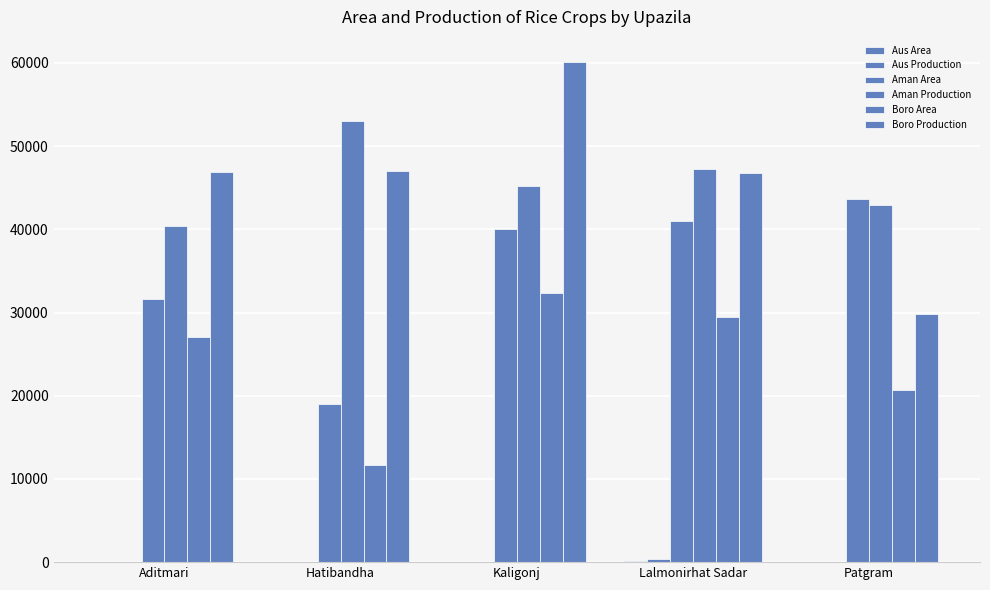

What is the label of the 2nd bar from the right?

Lalmonirhat Sadar